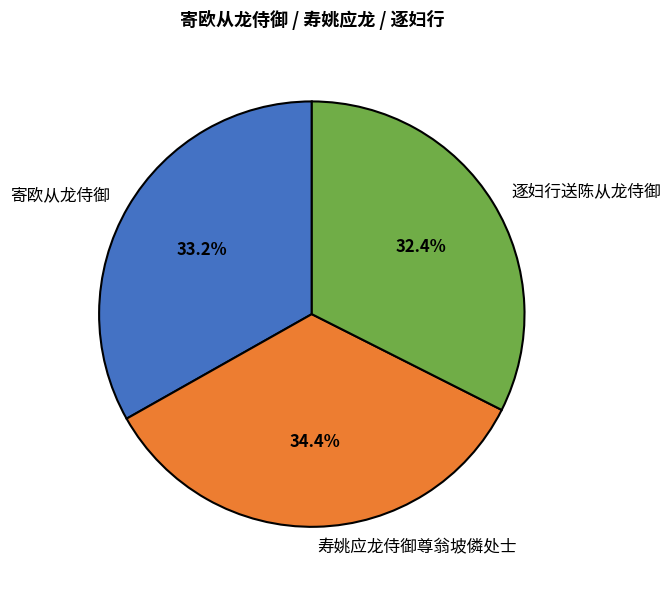

Which category has the biggest portion of the pie?

寿姚应龙侍御尊翁坡僯处士